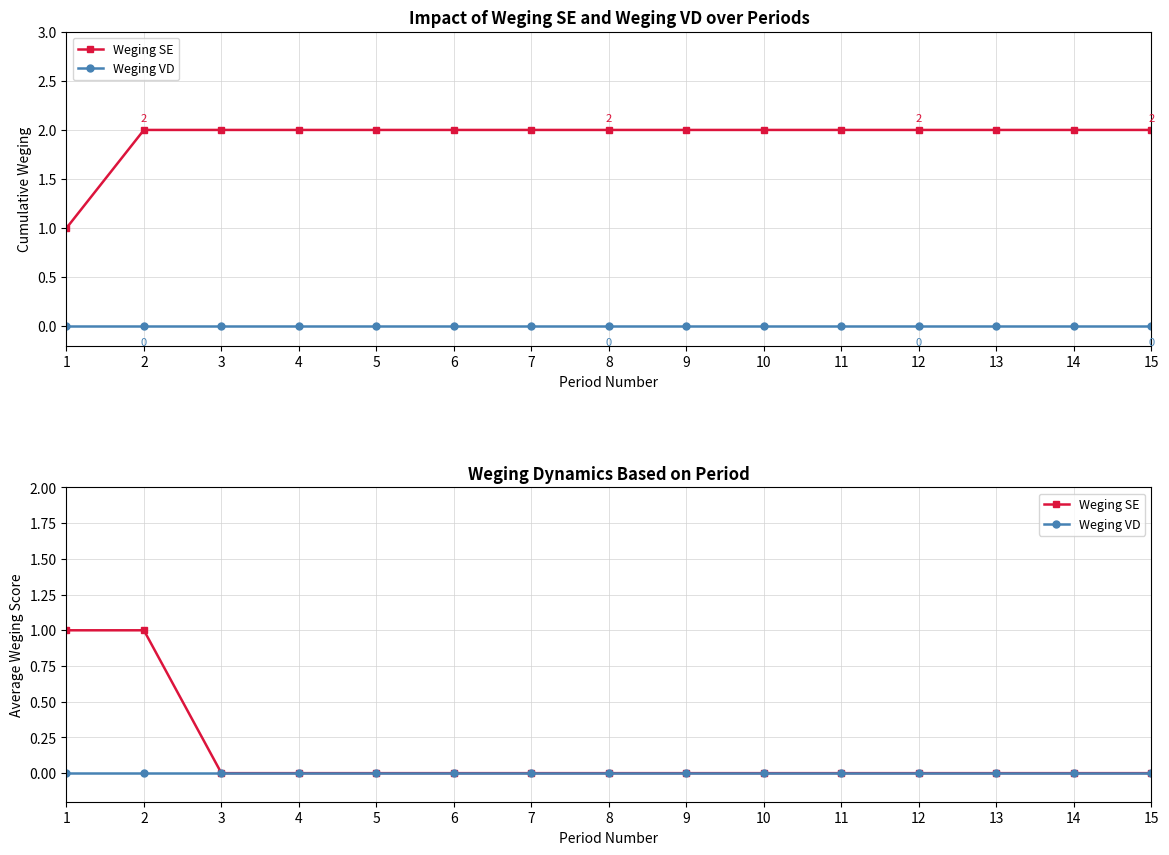

True or false: Weging VD has a value of 0 at 10.

True